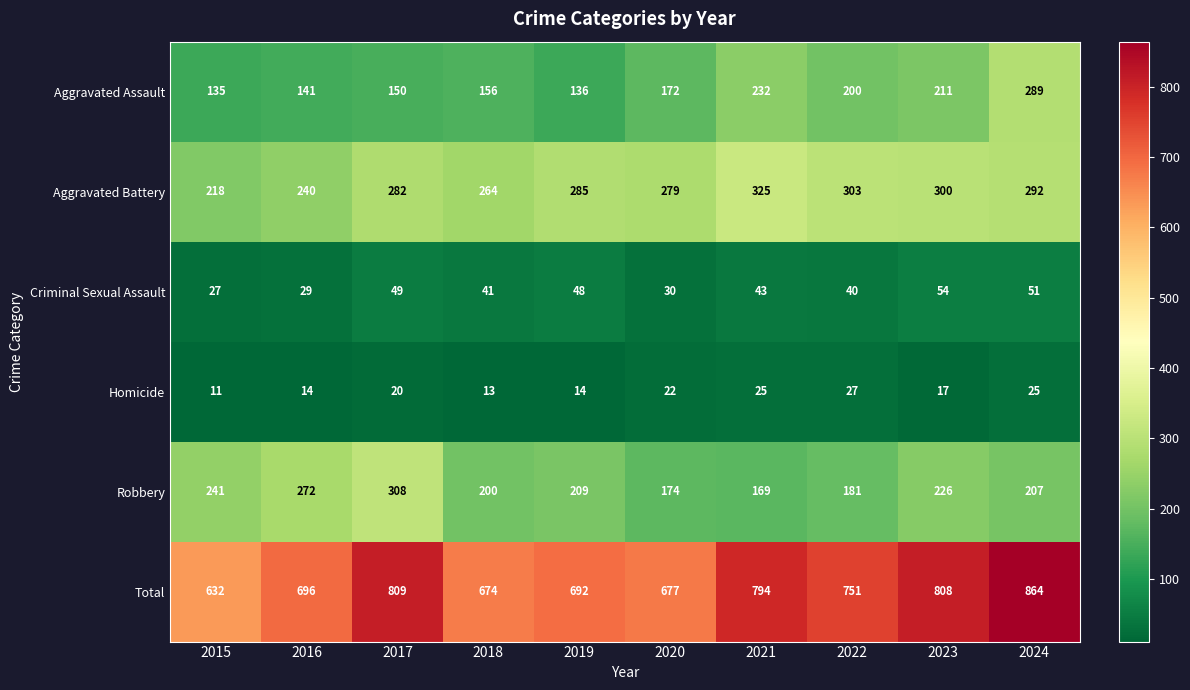

What is the approximate value of Aggravated Battery at 2018, to the nearest 10?

260